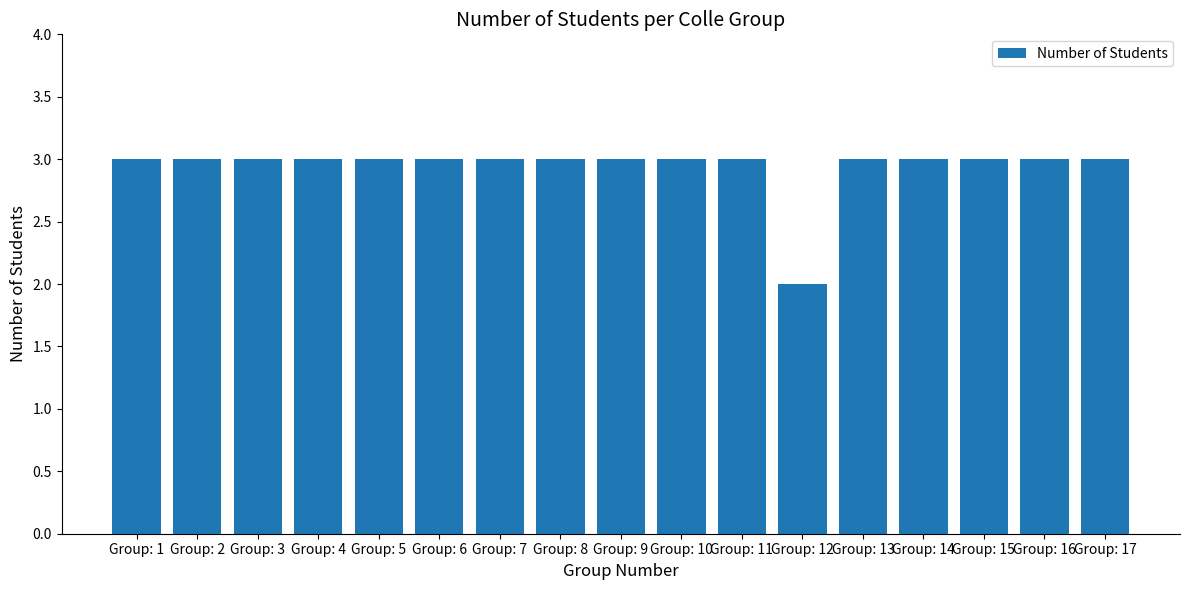

Does the chart contain stacked bars?

No